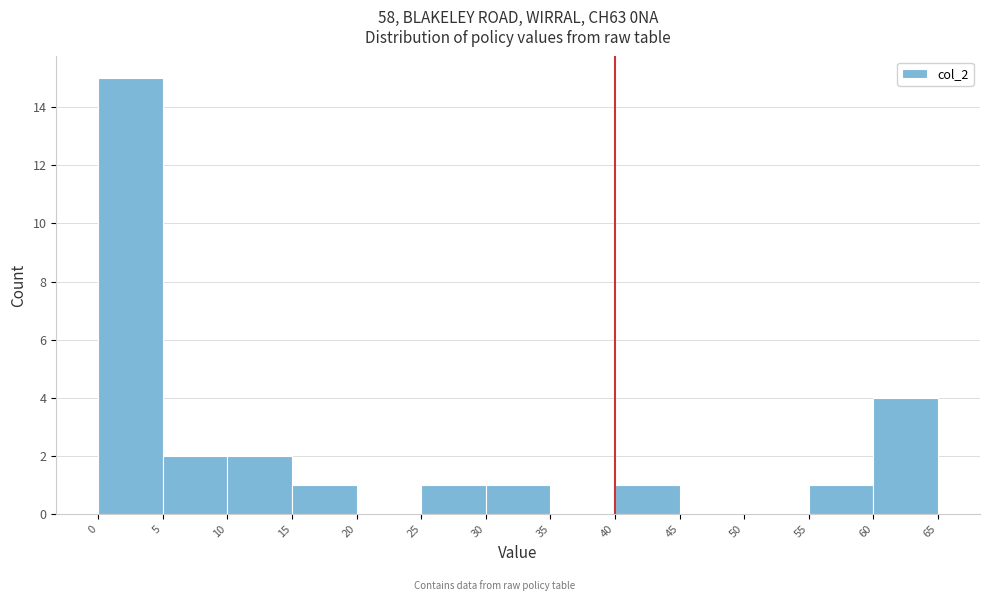

What is the height of the bar covering 5 to 10 on the x-axis? The values are not printed on the chart, so give them approximately, as read against the axis.

2